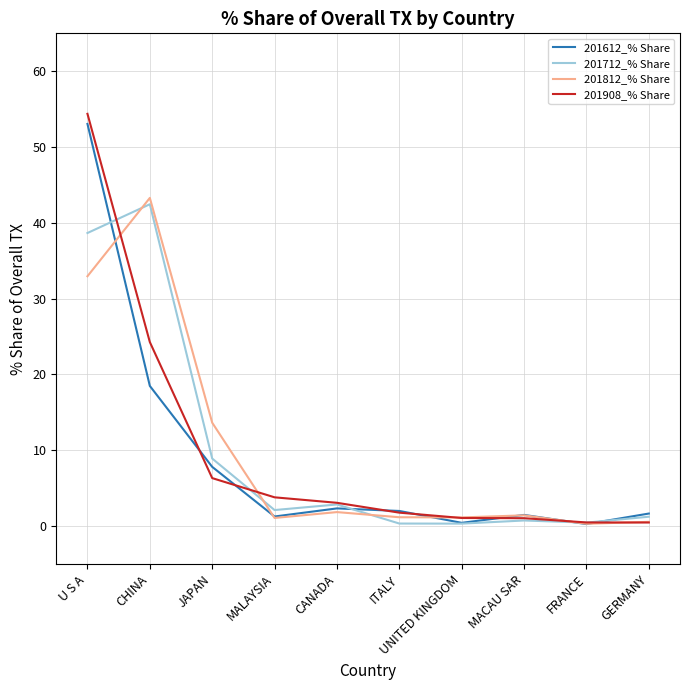

What are all the series names shown in the legend?

201612_% Share, 201712_% Share, 201812_% Share, 201908_% Share